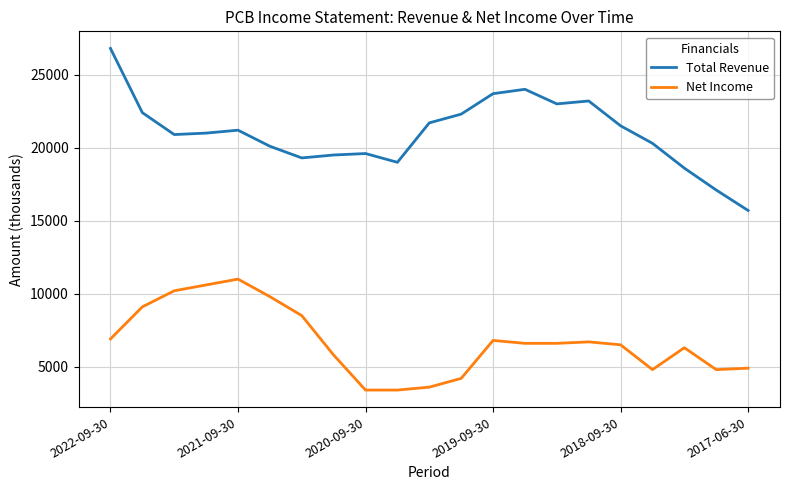

What is the minimum value for Total Revenue?

15700